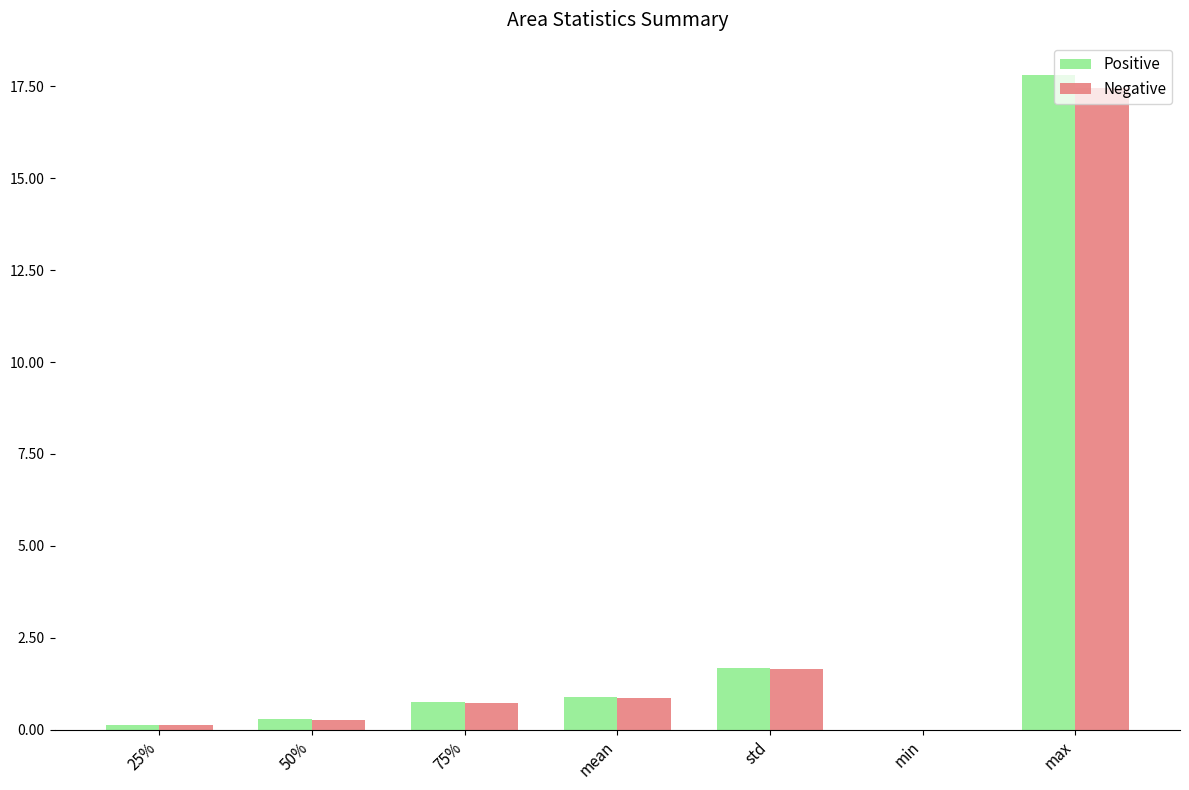

The Positive series shows 0.1 at 25%. True or false?

True